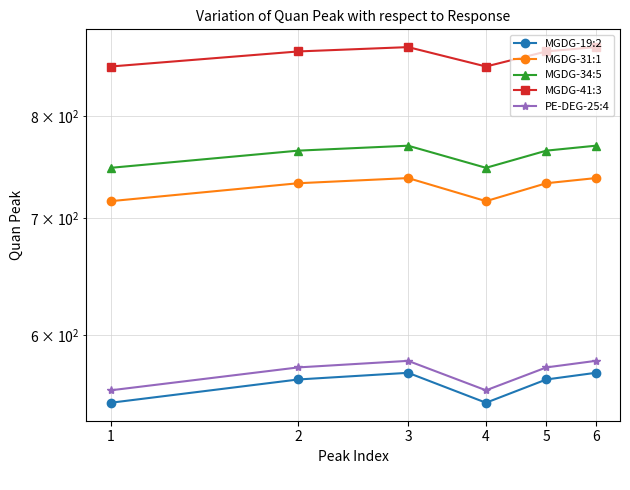

What is the difference between the second highest and second lowest values in the MGDG-31:1 series?

22.0